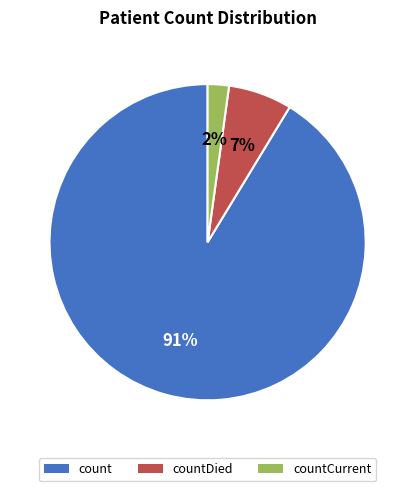

What is the majority slice?

count